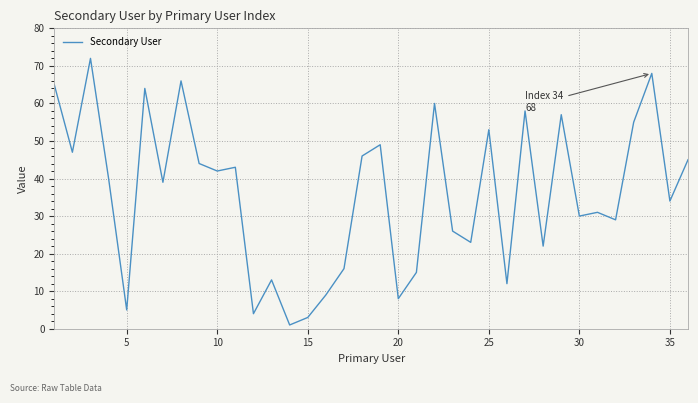

What is the difference between the maximum and minimum values?

71